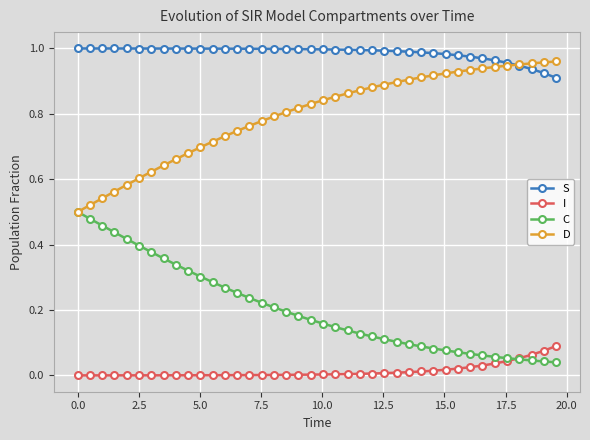

Which series has the largest total across all categories?

S